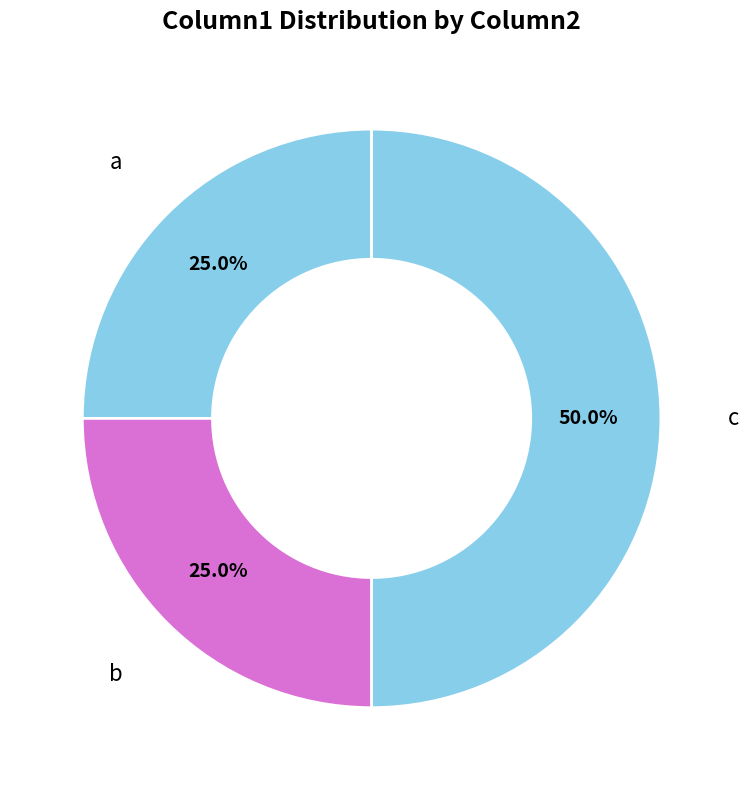

Rank the categories by value from lowest to highest.

a, b, c